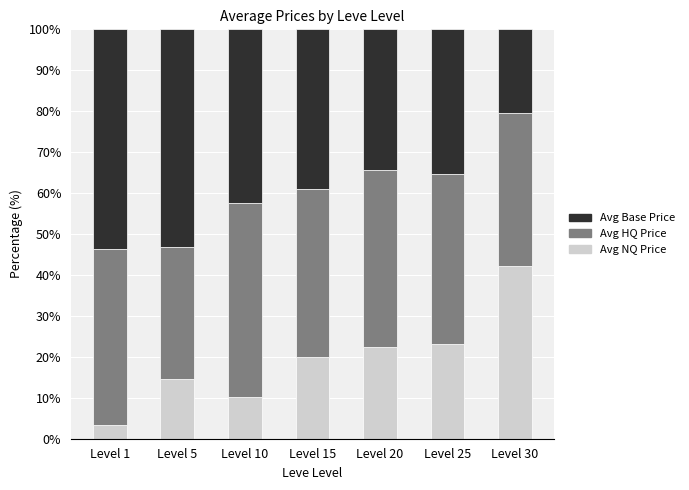

Does the chart contain stacked bars?

Yes